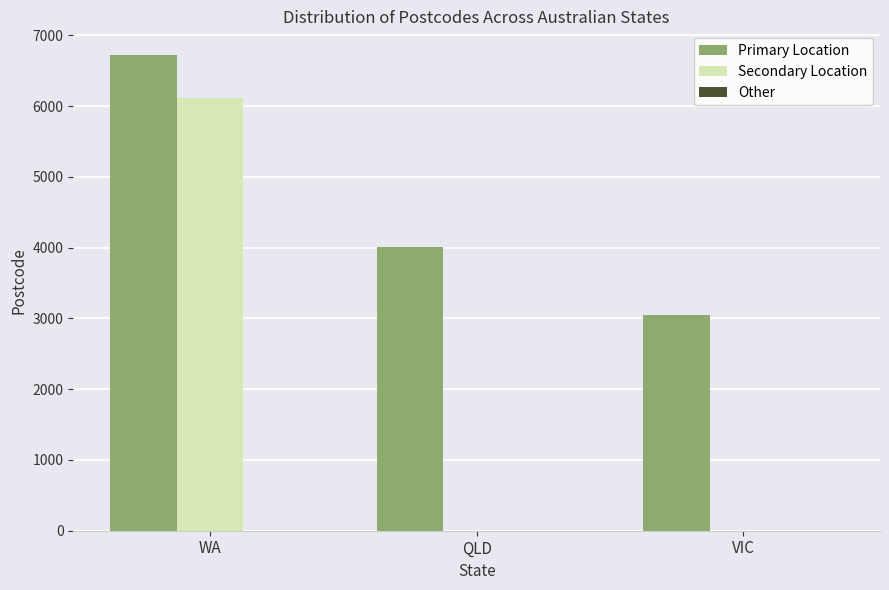

Which series has the largest total across all categories?

Primary Location